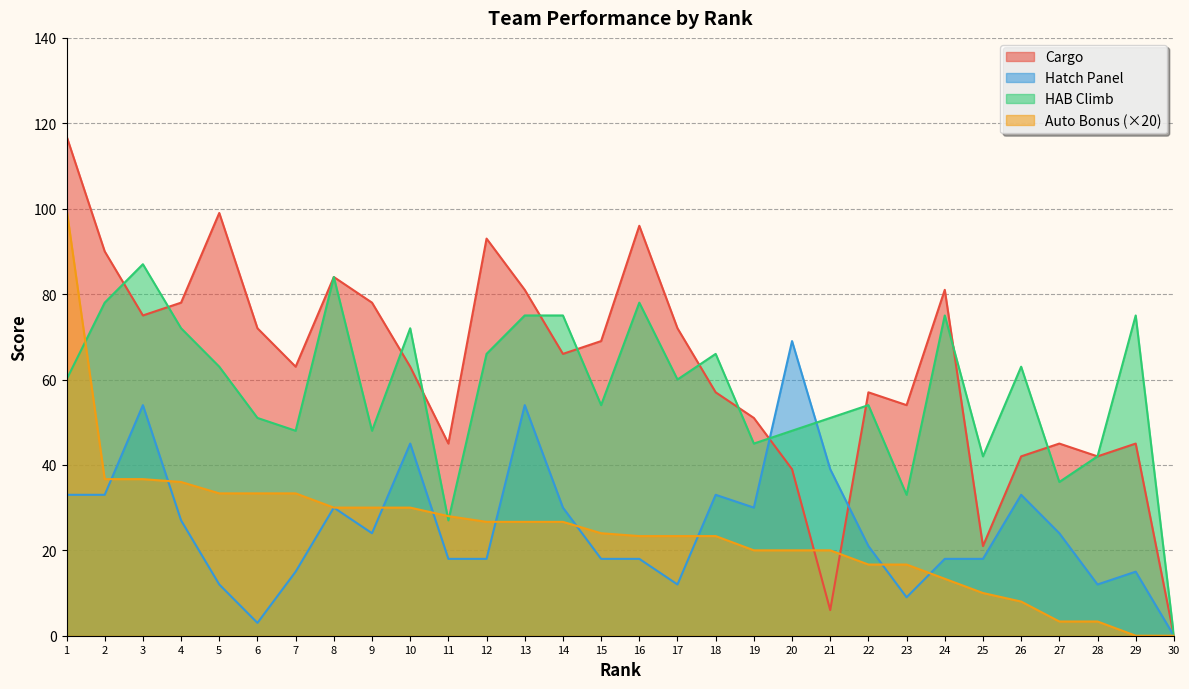

Does the chart have visible grid lines?

Yes